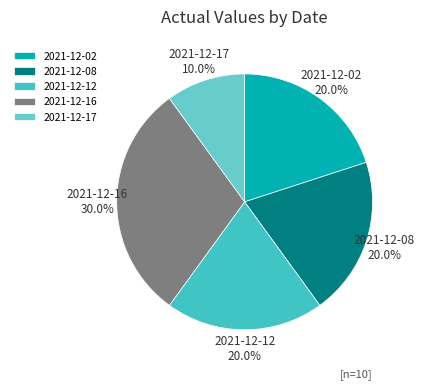

To the nearest percent, what is the combined percentage of 2021-12-17 and 2021-12-08?

30%